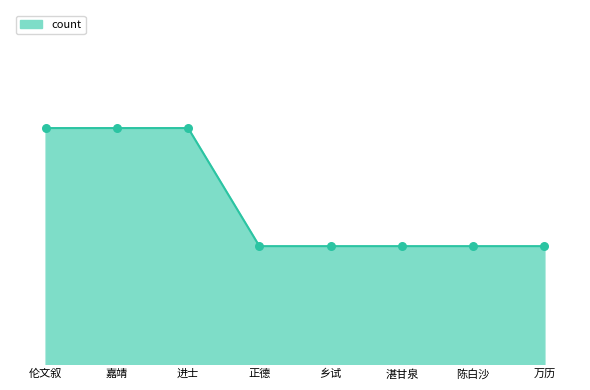

Approximately how many times larger is the value at 乡试 compared to 陈白沙?

1.0